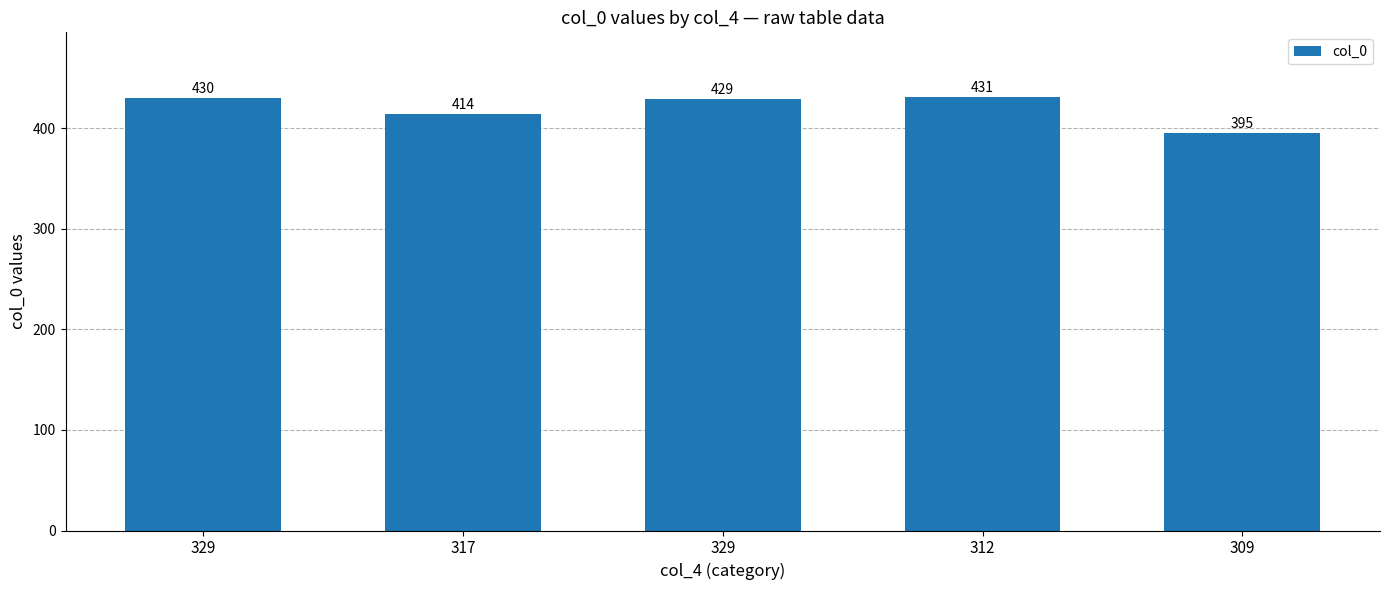

What is the greatest value displayed?

431